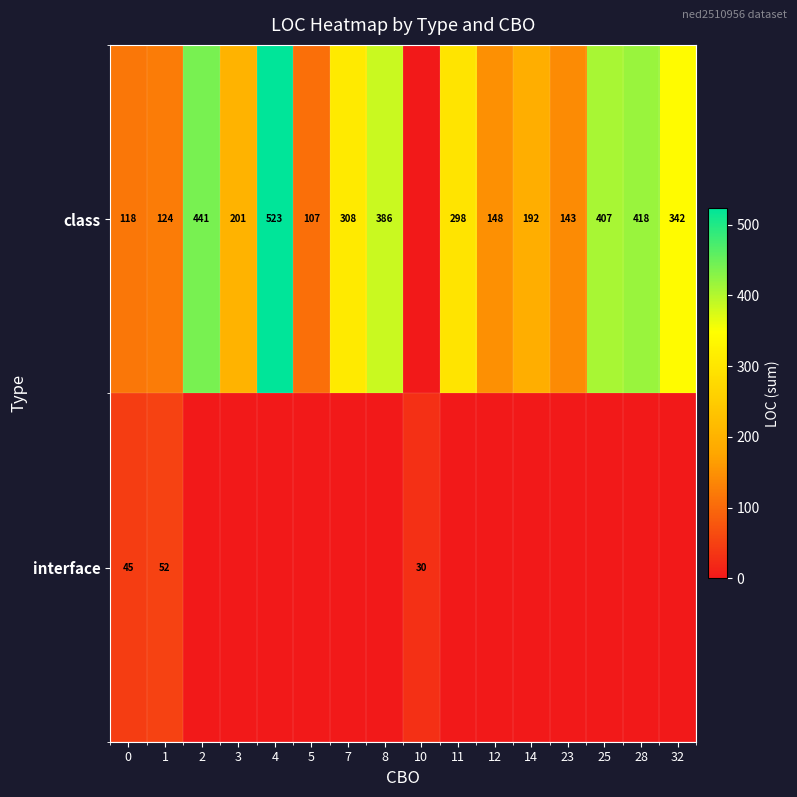

Is it true that class equals 386 at 8?

True